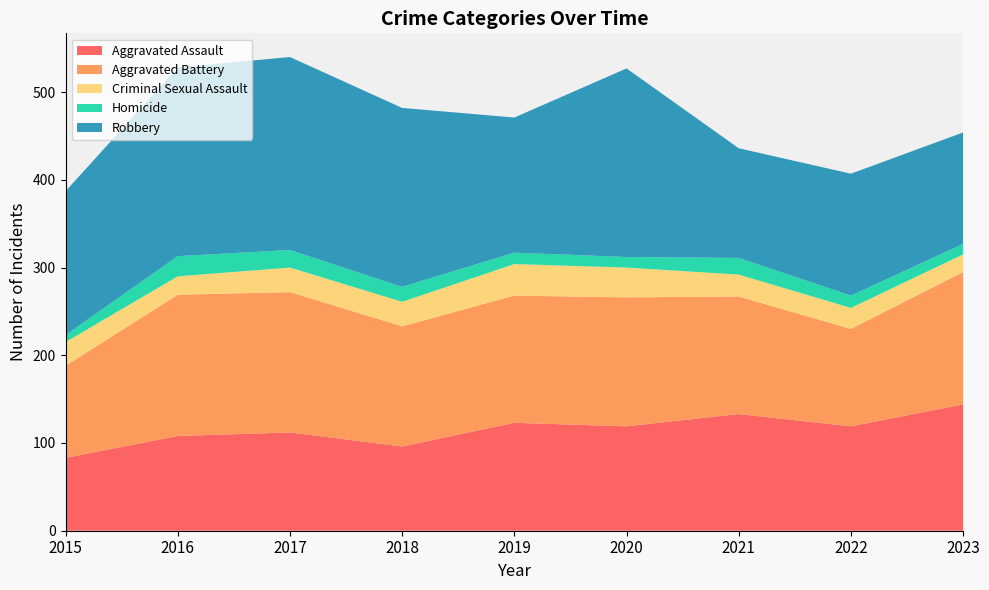

Reading left to right, what are all the values shown in this chart?

Aggravated Assault: 2015=83	2016=108	2017=112	2018=96	2019=123	2020=119	2021=133	2022=119	2023=144
Aggravated Battery: 2015=105	2016=161	2017=160	2018=137	2019=145	2020=147	2021=134	2022=111	2023=151
Criminal Sexual Assault: 2015=27	2016=21	2017=28	2018=28	2019=36	2020=34	2021=25	2022=24	2023=20
Homicide: 2015=8	2016=23	2017=20	2018=17	2019=13	2020=12	2021=19	2022=14	2023=12
Robbery: 2015=164	2016=215	2017=220	2018=204	2019=154	2020=215	2021=125	2022=139	2023=127